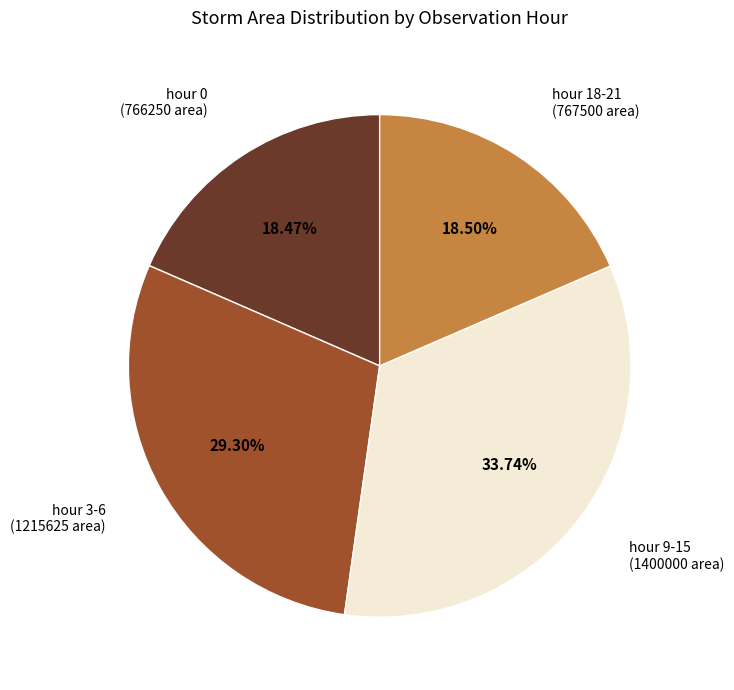

To the nearest percent, what is the difference between the largest and smallest slice percentages?

15%